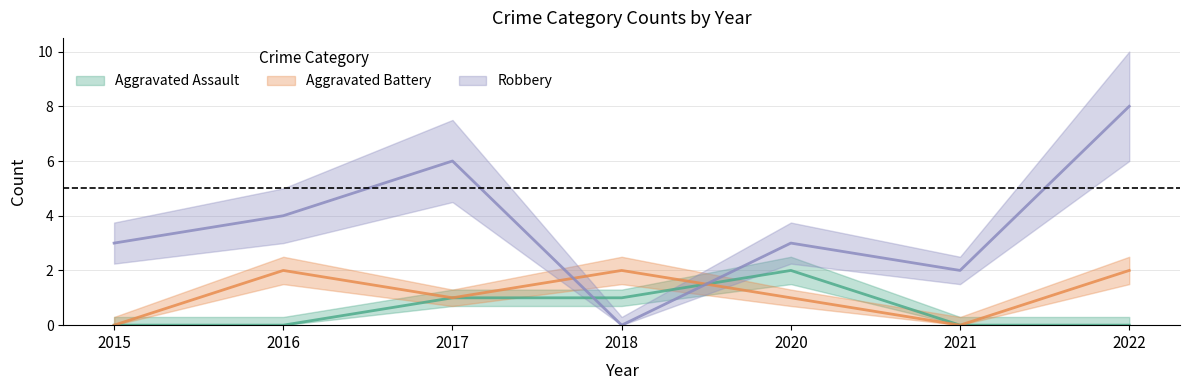

How many lines are shown in the chart?

3